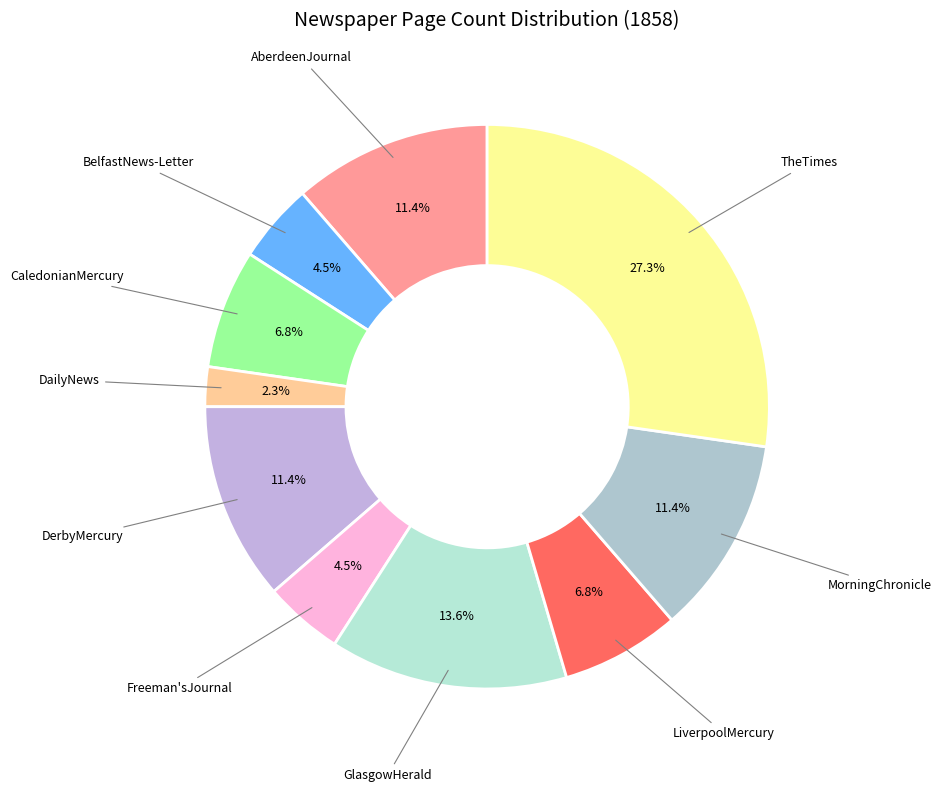

Count the number of slices in the pie.

10